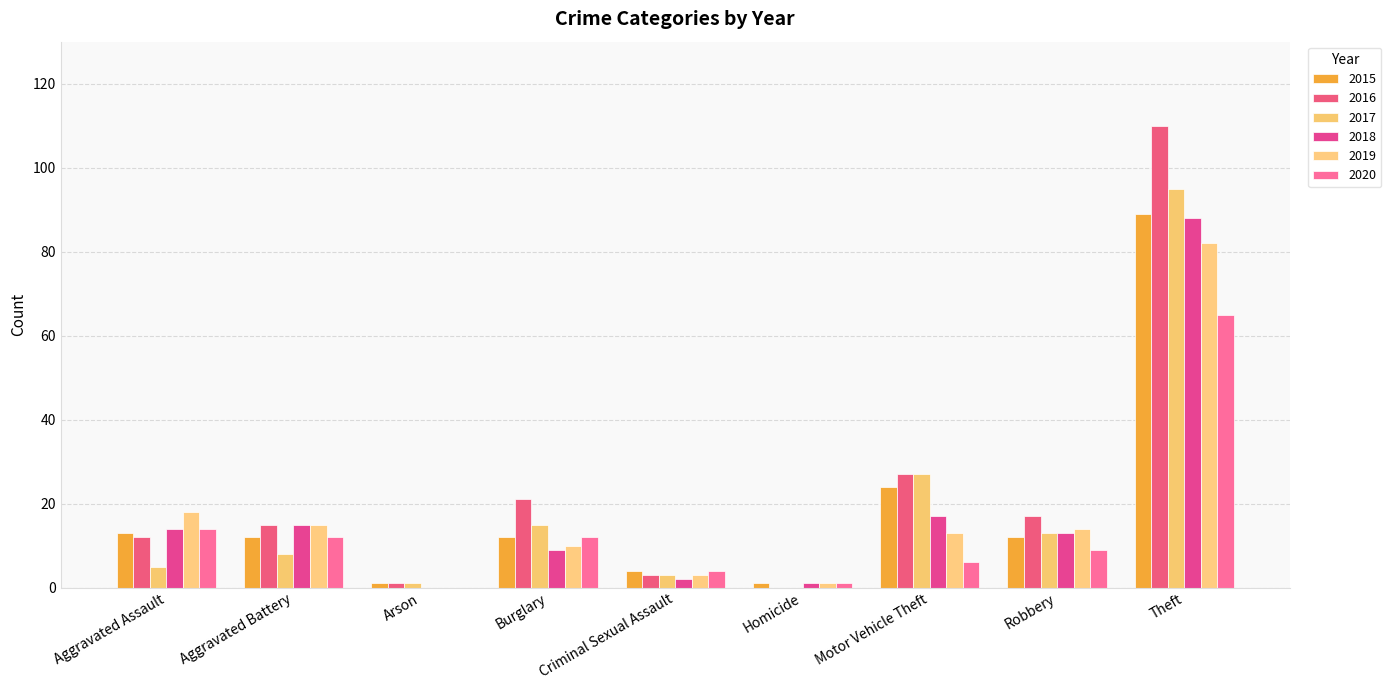

At how many categories does at least one series exceed 48?

1